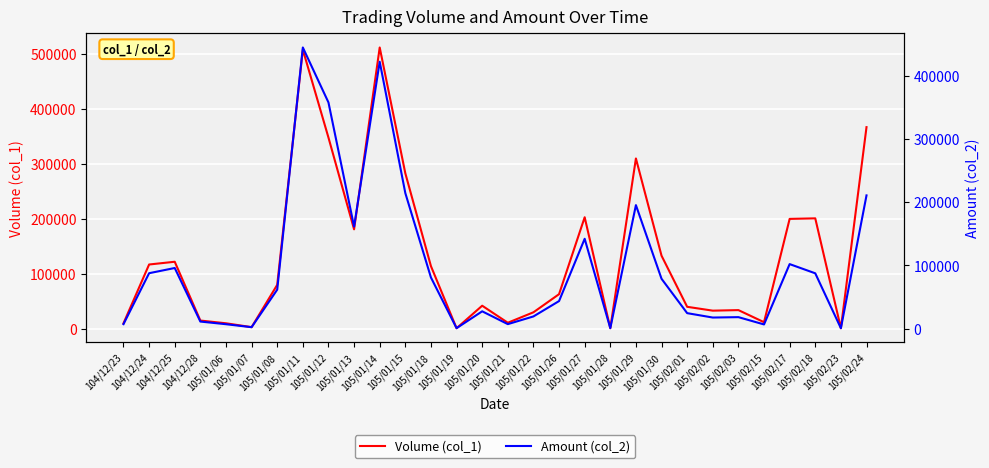

What is the spread (max minus min) of values at 105/01/27?

60950